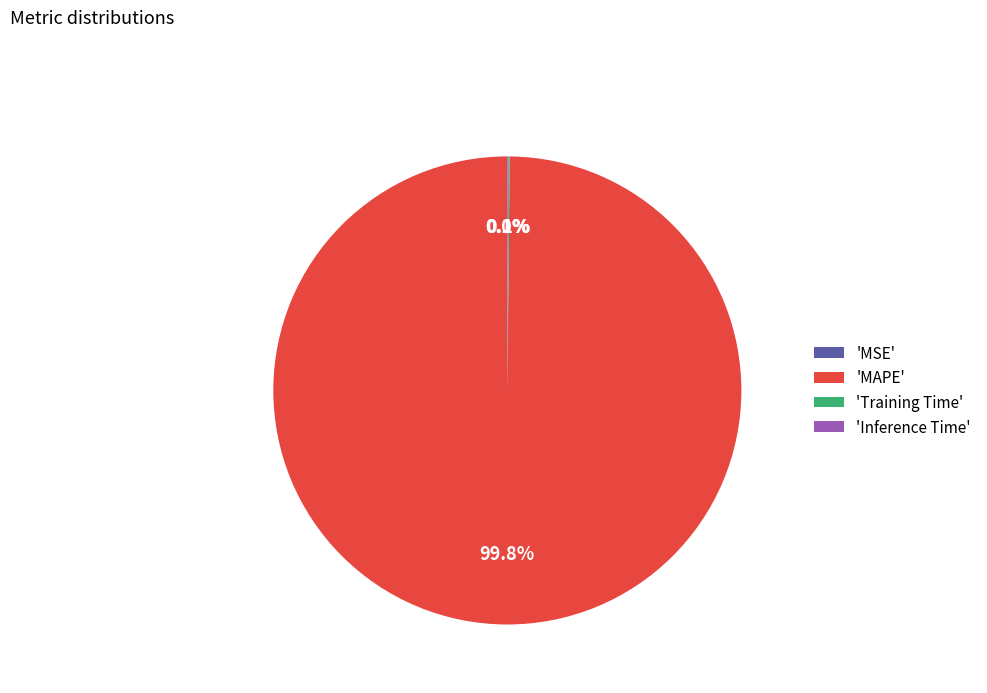

To the nearest percent, what is the average slice percentage?

25%